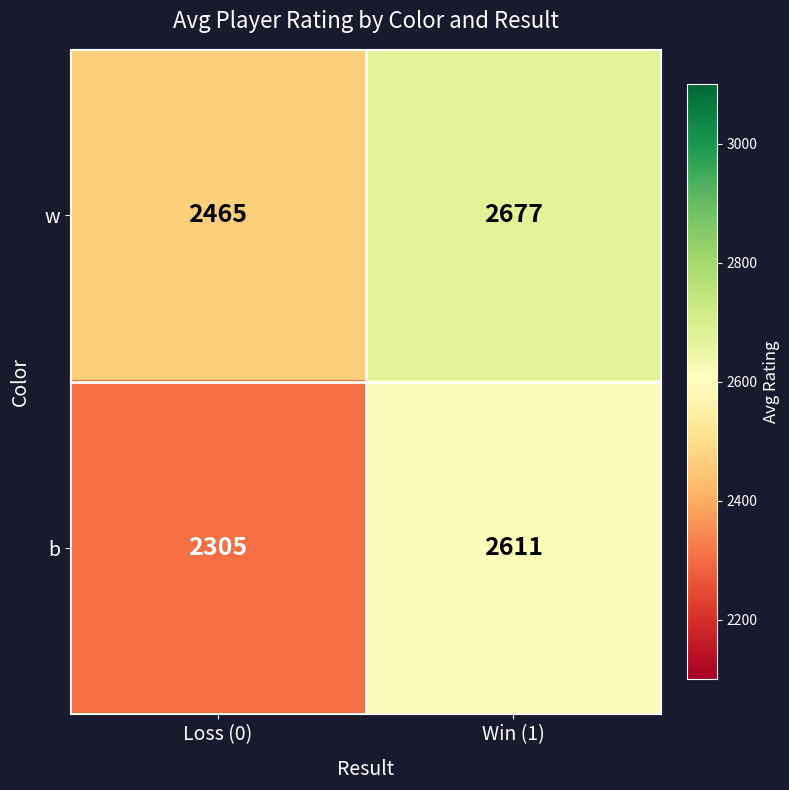

Which category has the lowest value in the w series?

Loss (0)